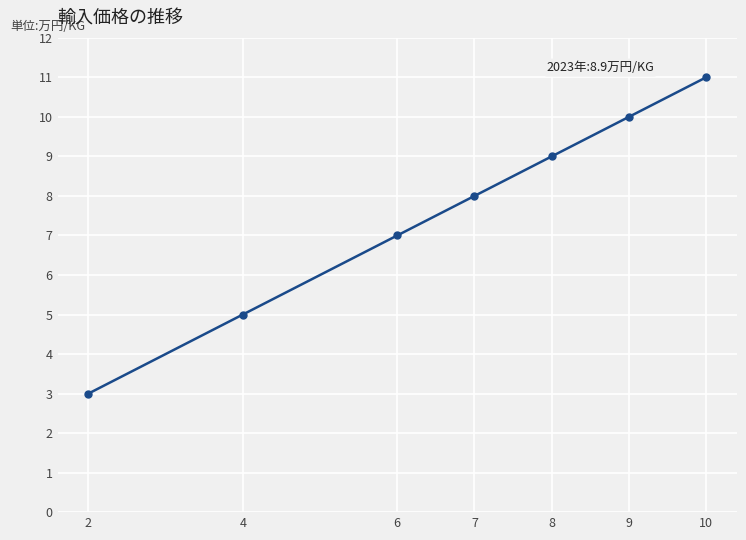

What is the difference between the maximum and second lowest values?

6